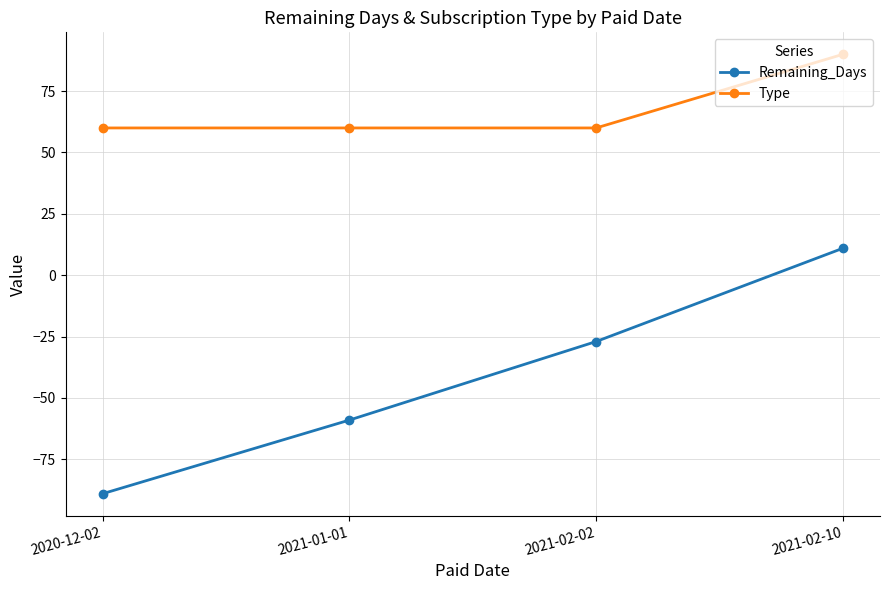

True or false: Type and Remaining_Days intersect in this chart.

False